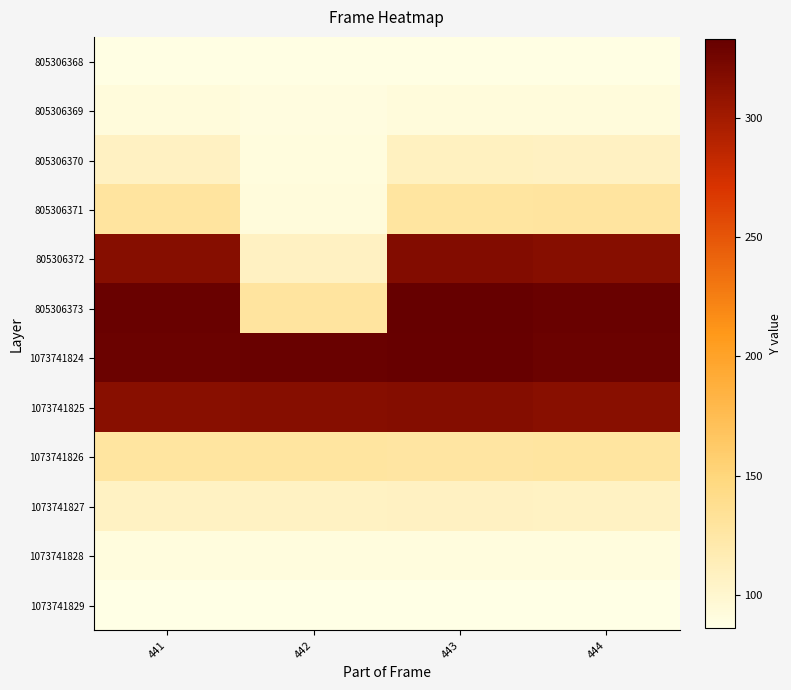

Reading left to right, extract all data points from this chart.

805306368: 441=87	442=87	443=87	444=87
805306369: 441=92	442=90	443=92	444=92
805306370: 441=108	442=91	443=109	444=108
805306371: 441=129	442=92	443=128	444=129
805306372: 441=315	442=108	443=317	444=315
805306373: 441=331	442=129	443=333	444=331
1073741824: 441=330	442=331	443=332	444=330
1073741825: 441=314	442=315	443=316	444=314
1073741826: 441=128	442=128	443=127	444=128
1073741827: 441=107	442=107	443=108	444=107
1073741828: 441=91	442=91	443=91	444=91
1073741829: 441=86	442=86	443=86	444=86